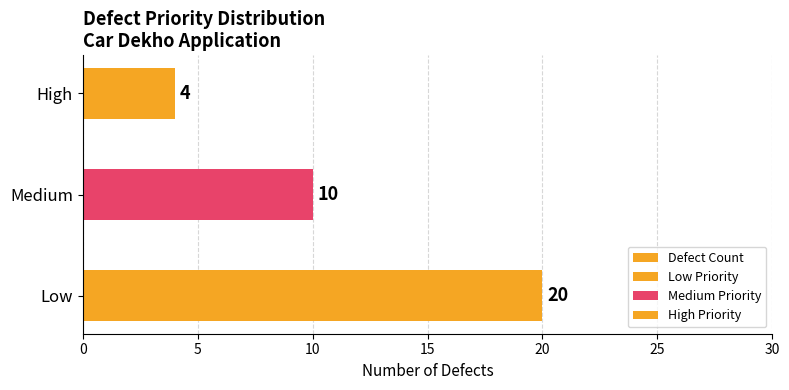

Count the number of values greater than 10.

1